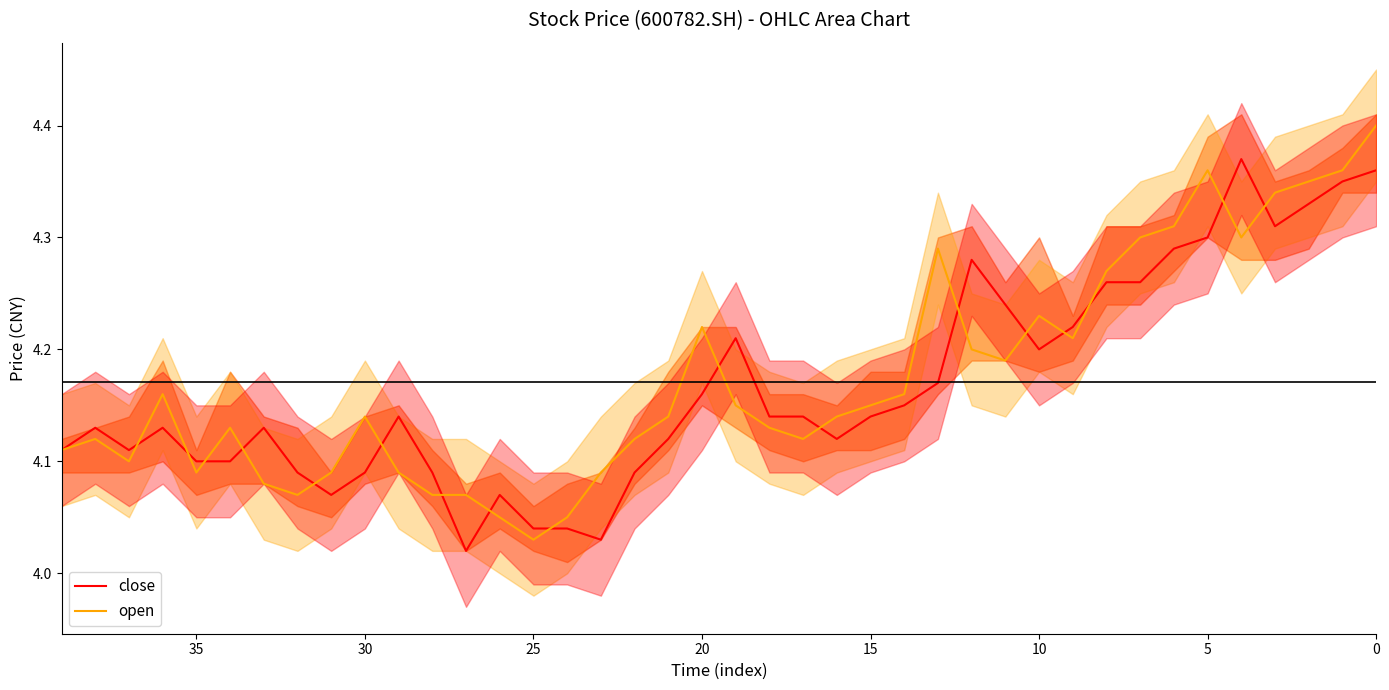

Which series ends up on top after the final intersection of open and close?

open